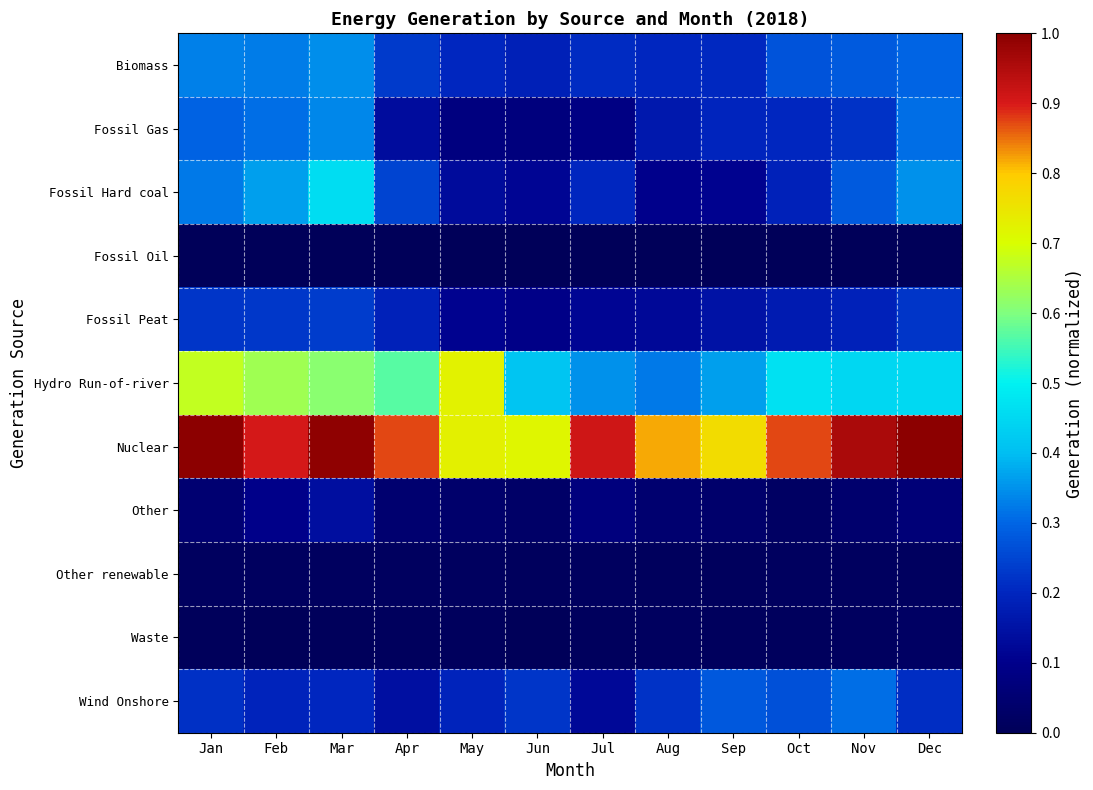

Reading right to left, transcribe all the data shown in this chart.

Biomass: Dec=0.3	Nov=0.3	Oct=0.3	Sep=0.2	Aug=0.2	Jul=0.2	Jun=0.2	May=0.2	Apr=0.2	Mar=0.3	Feb=0.3	Jan=0.3
Fossil Gas: Dec=0.3	Nov=0.2	Oct=0.2	Sep=0.2	Aug=0.2	Jul=0.1	Jun=0.1	May=0.1	Apr=0.1	Mar=0.3	Feb=0.3	Jan=0.3
Fossil Hard coal: Dec=0.4	Nov=0.3	Oct=0.2	Sep=0.1	Aug=0.1	Jul=0.2	Jun=0.1	May=0.1	Apr=0.2	Mar=0.5	Feb=0.4	Jan=0.3
Fossil Oil: Dec=0.0	Nov=0.0	Oct=0.0	Sep=0.0	Aug=0.0	Jul=0.0	Jun=0.0	May=0.0	Apr=0.0	Mar=0.0	Feb=0.0	Jan=0.0
Fossil Peat: Dec=0.2	Nov=0.2	Oct=0.2	Sep=0.2	Aug=0.1	Jul=0.1	Jun=0.1	May=0.1	Apr=0.2	Mar=0.2	Feb=0.2	Jan=0.2
Hydro Run-of-river: Dec=0.4	Nov=0.4	Oct=0.5	Sep=0.4	Aug=0.3	Jul=0.4	Jun=0.4	May=0.7	Apr=0.6	Mar=0.6	Feb=0.6	Jan=0.7
Nuclear: Dec=1.0	Nov=1.0	Oct=0.9	Sep=0.8	Aug=0.8	Jul=0.9	Jun=0.7	May=0.7	Apr=0.9	Mar=1.0	Feb=0.9	Jan=1.0
Other: Dec=0.1	Nov=0.0	Oct=0.0	Sep=0.0	Aug=0.0	Jul=0.1	Jun=0.0	May=0.0	Apr=0.0	Mar=0.1	Feb=0.1	Jan=0.0
Other renewable: Dec=0.0	Nov=0.0	Oct=0.0	Sep=0.0	Aug=0.0	Jul=0.0	Jun=0.0	May=0.0	Apr=0.0	Mar=0.0	Feb=0.0	Jan=0.0
Waste: Dec=0.0	Nov=0.0	Oct=0.0	Sep=0.0	Aug=0.0	Jul=0.0	Jun=0.0	May=0.0	Apr=0.0	Mar=0.0	Feb=0.0	Jan=0.0
Wind Onshore: Dec=0.2	Nov=0.3	Oct=0.3	Sep=0.3	Aug=0.2	Jul=0.1	Jun=0.2	May=0.2	Apr=0.1	Mar=0.2	Feb=0.2	Jan=0.2